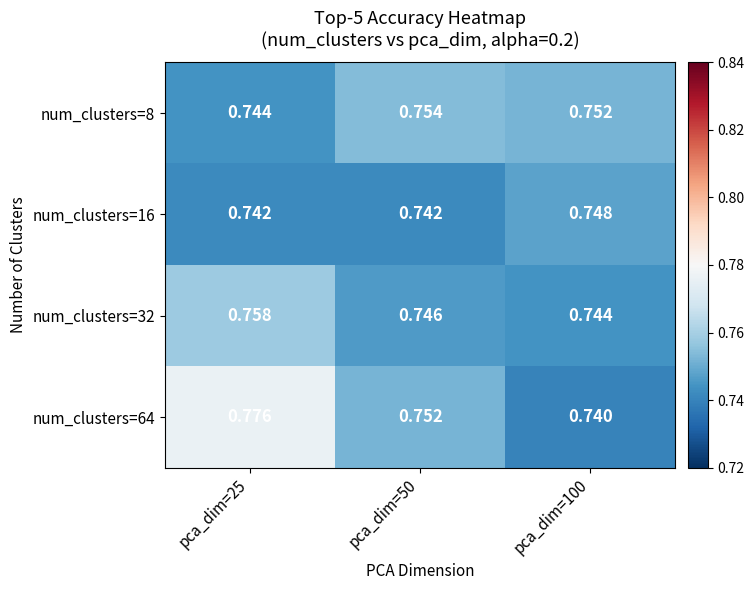

Reading left to right, transcribe all the data shown in this chart.

num_clusters=8: pca_dim=25=0.7	pca_dim=50=0.8	pca_dim=100=0.8
num_clusters=16: pca_dim=25=0.7	pca_dim=50=0.7	pca_dim=100=0.7
num_clusters=32: pca_dim=25=0.8	pca_dim=50=0.7	pca_dim=100=0.7
num_clusters=64: pca_dim=25=0.8	pca_dim=50=0.8	pca_dim=100=0.7